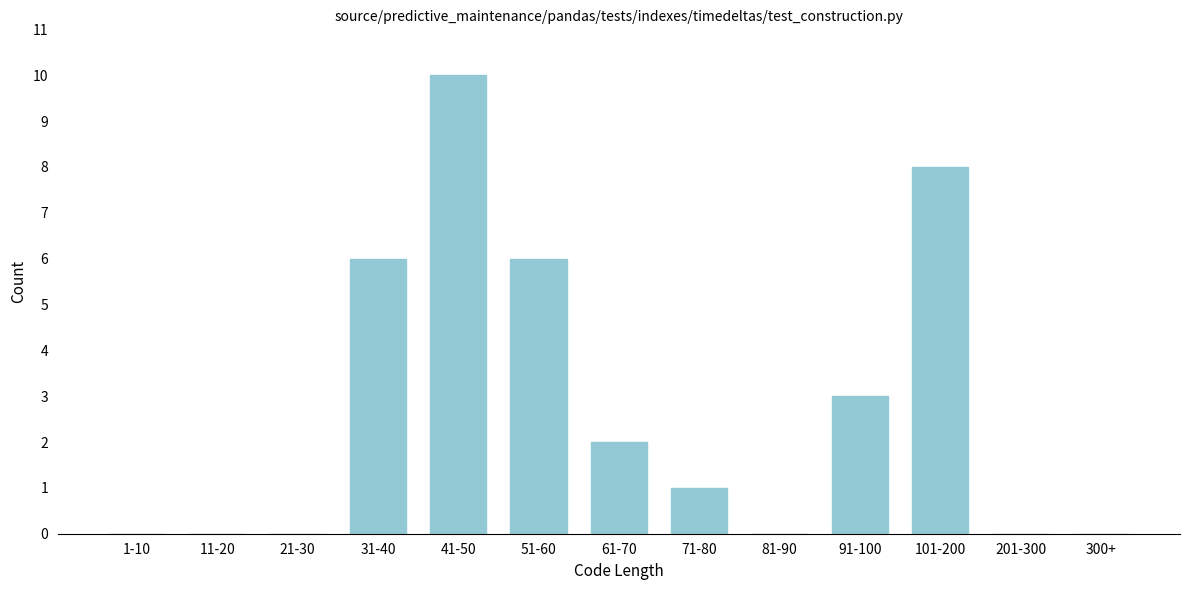

Reading left to right, transcribe all the data shown in this chart.

1-10=0	11-20=0	21-30=0	31-40=6	41-50=10	51-60=6	61-70=2	71-80=1	81-90=0	91-100=3	101-200=8	201-300=0	300+=0